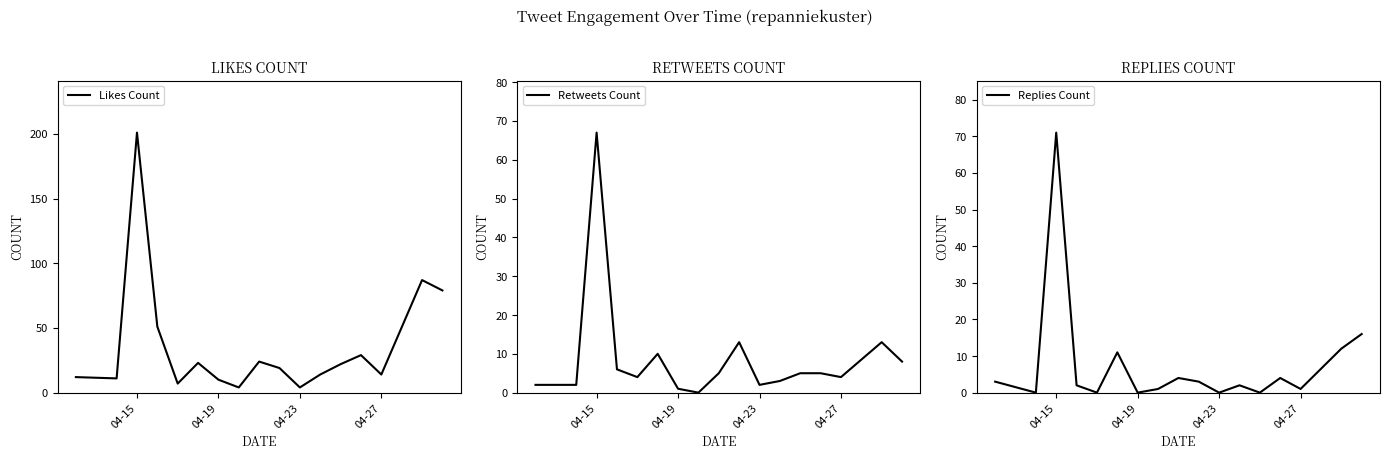

What are all the series names shown in the legend?

Likes Count, Retweets Count, Replies Count